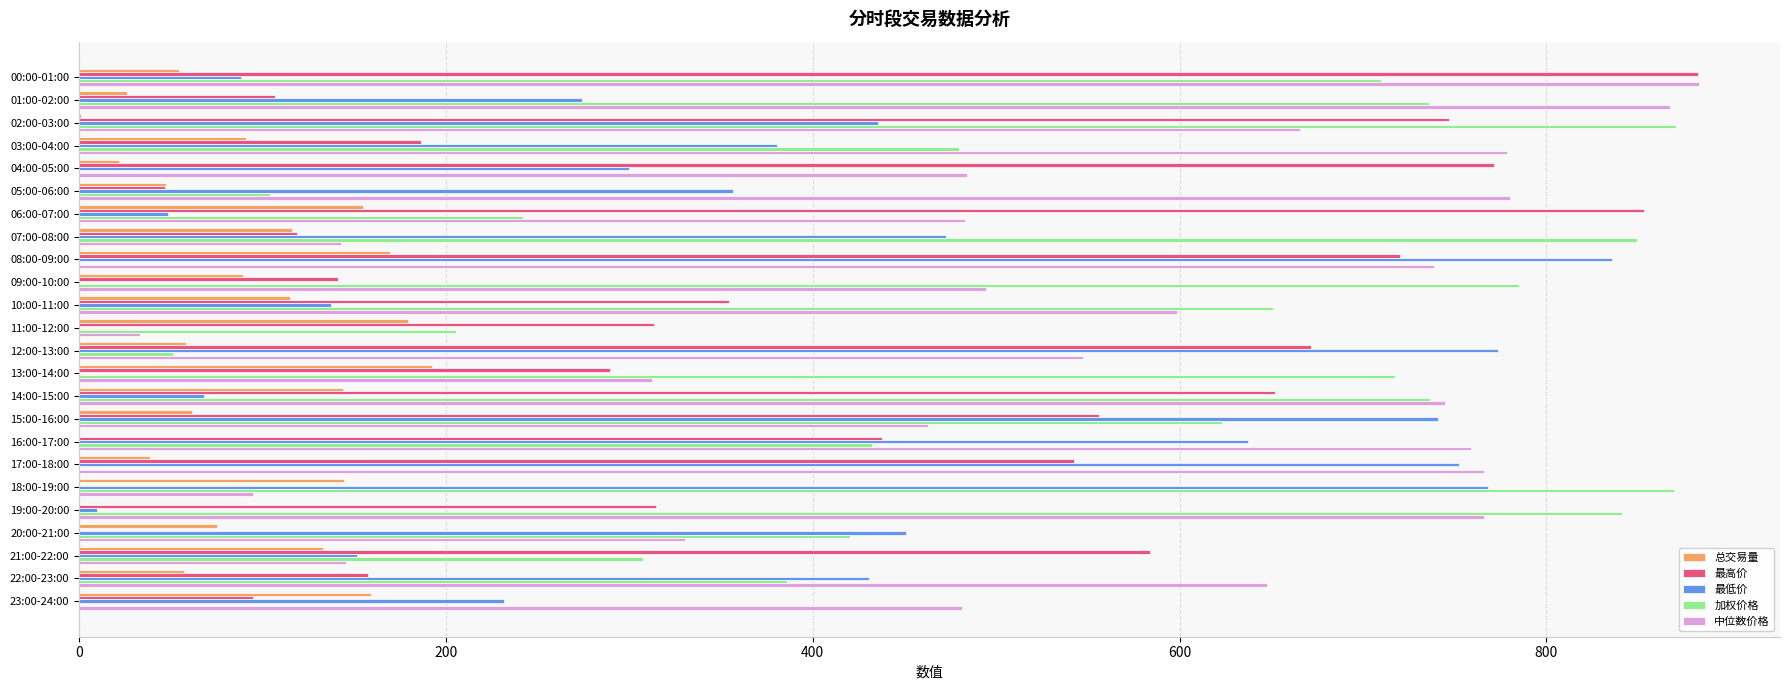

What is the sum of the 总交易量 values at 13:00-14:00 and 01:00-02:00?

218.4